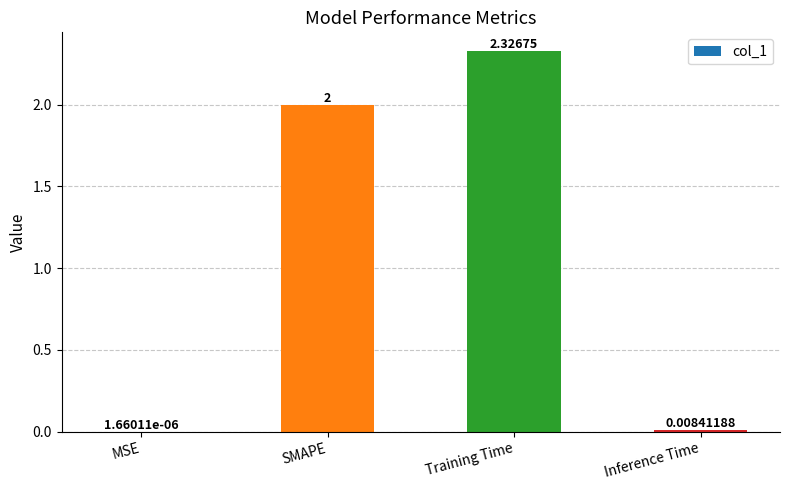

What is the sum of all values?

4.3